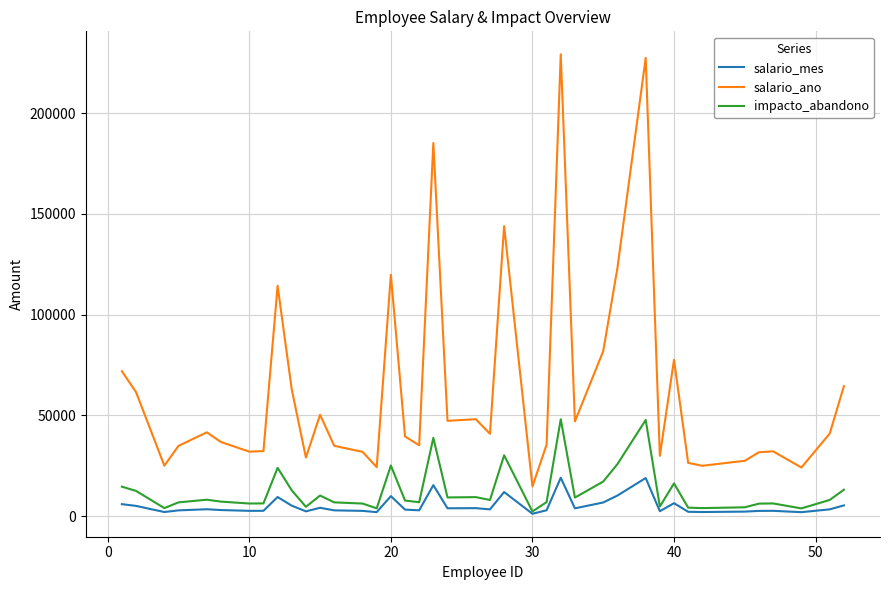

Which series has the largest total across all categories?

salario_ano